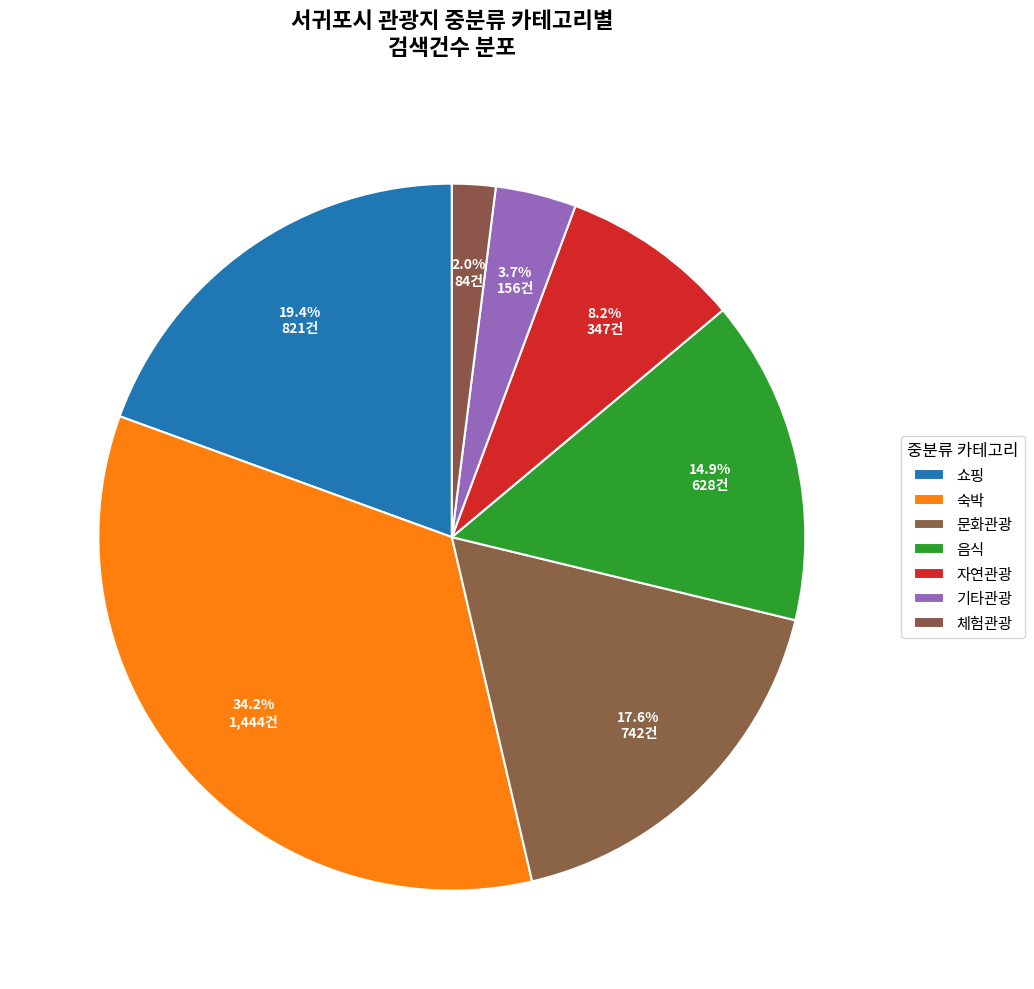

How many segments does this pie chart have?

7